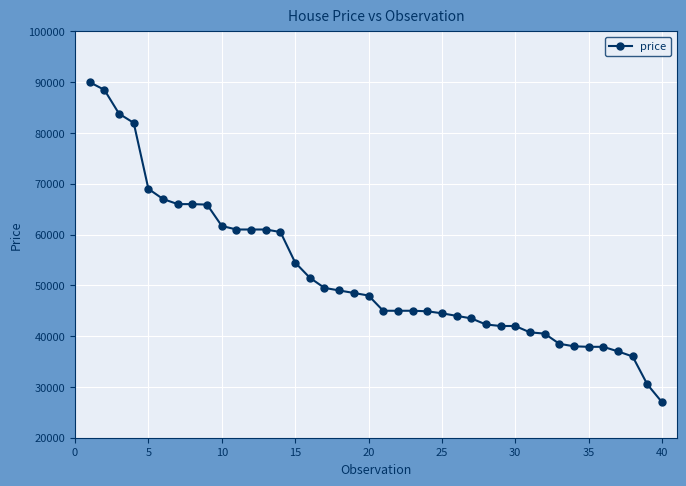

What is the greatest value displayed?

90000